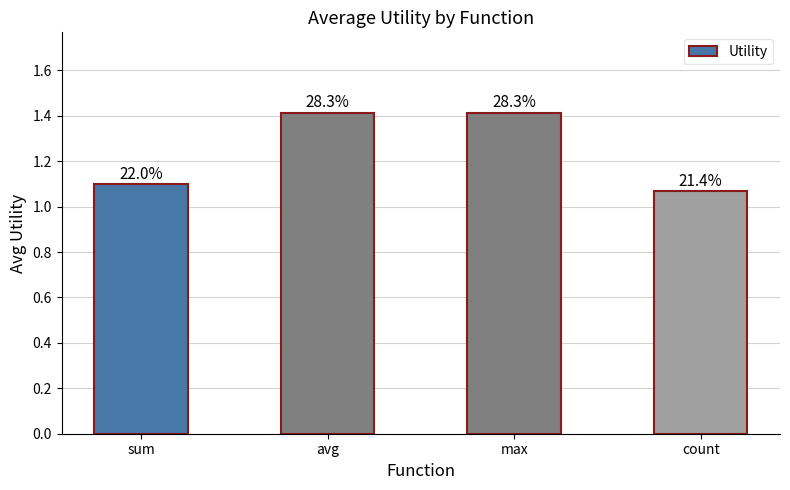

Reading right to left, what are all the values shown in this chart?

count=1.1	max=1.4	avg=1.4	sum=1.1